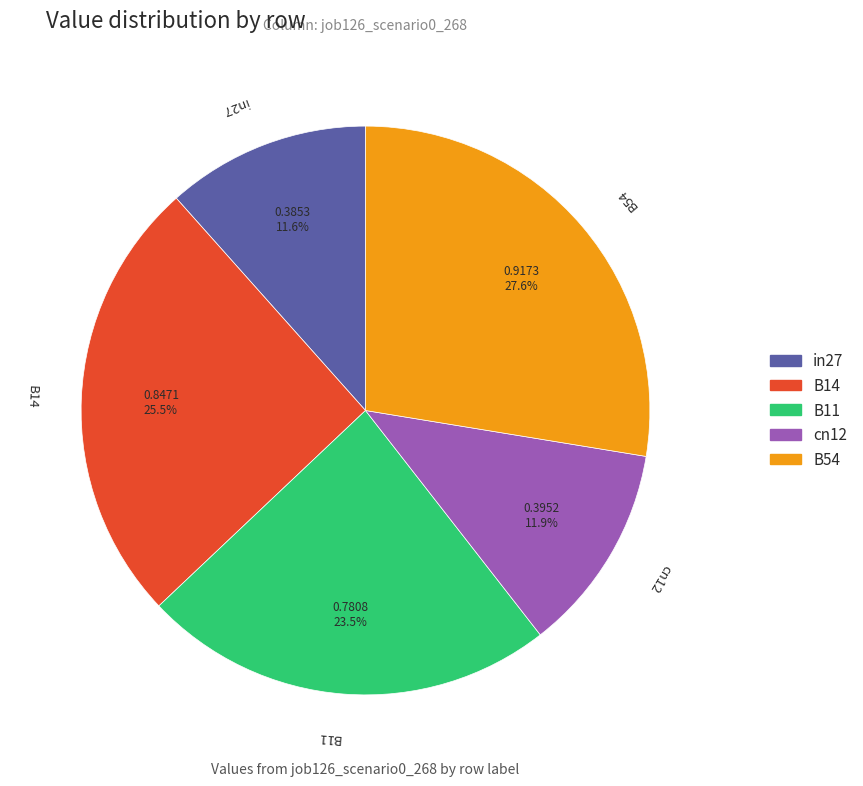

To the nearest percent, what is the average slice percentage?

20%